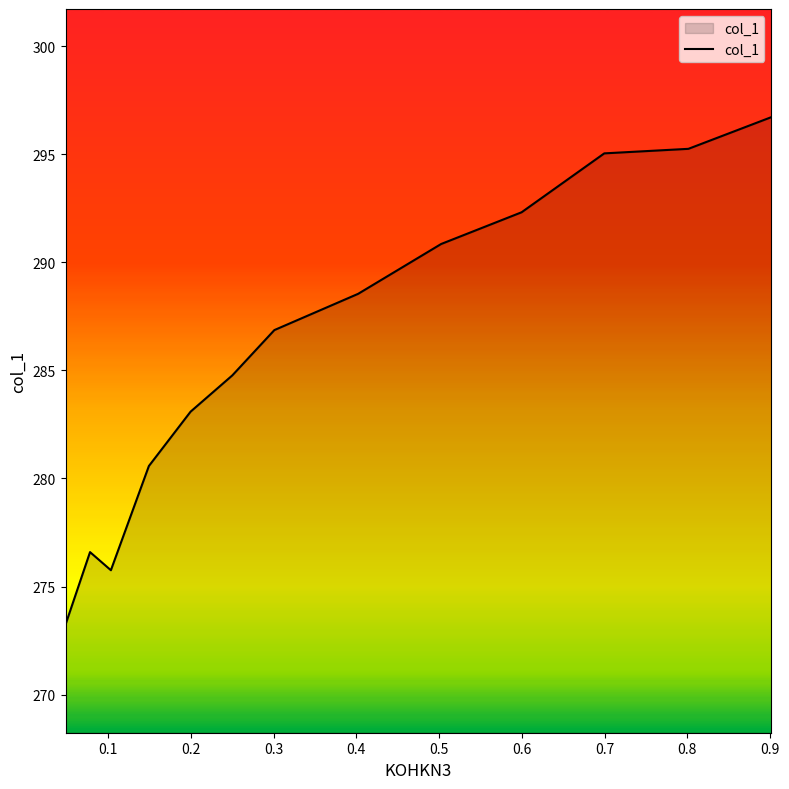

Is it true that the value at 0.7 is 458.0?

False